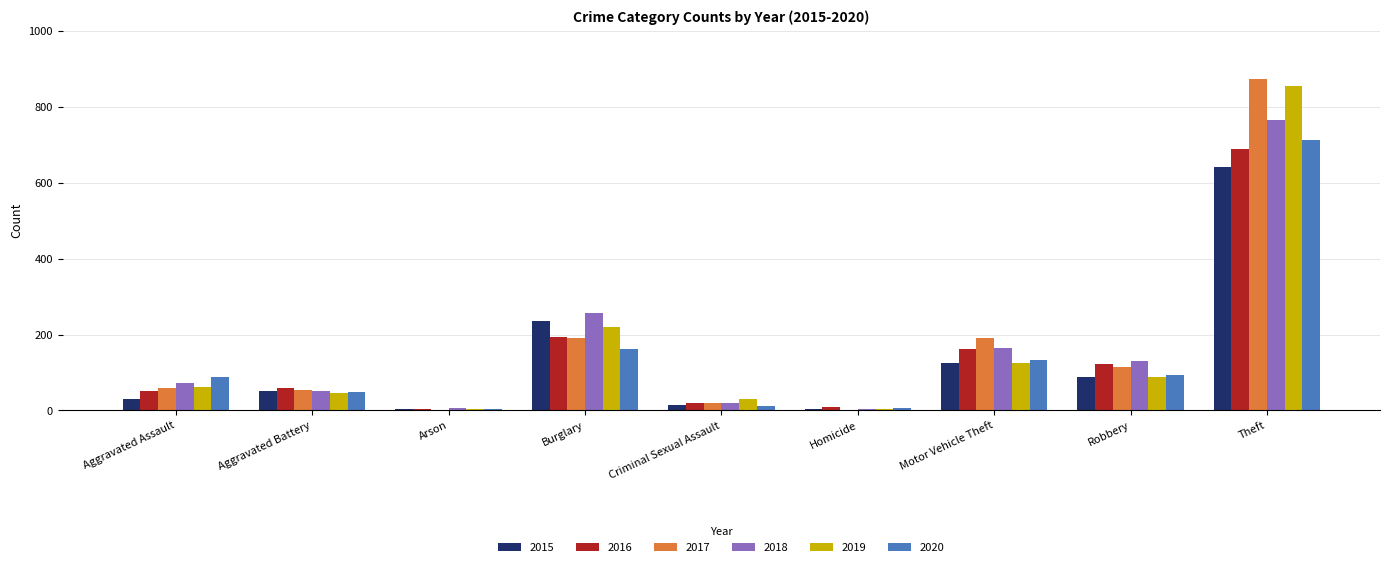

The value of 2019 at Burglary is 356. True or false?

False